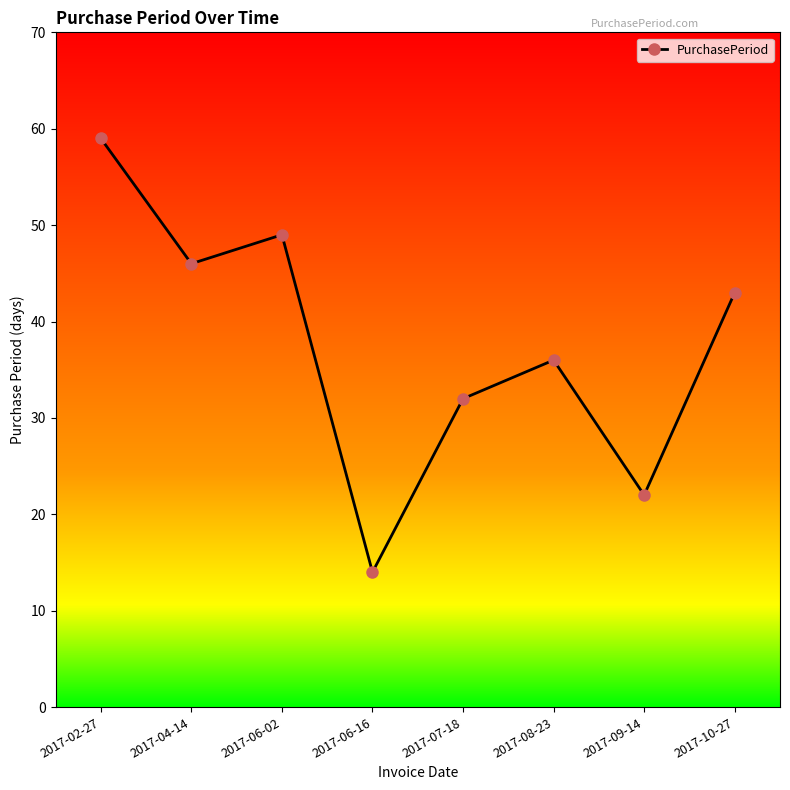

What is the maximum value shown in the chart?

59